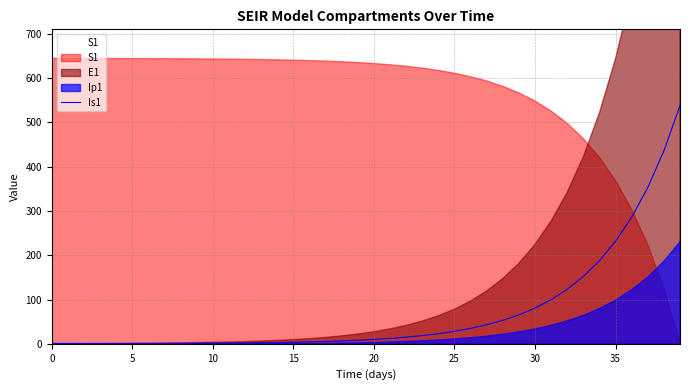

What is the highest value of the Is1 series?

538.2